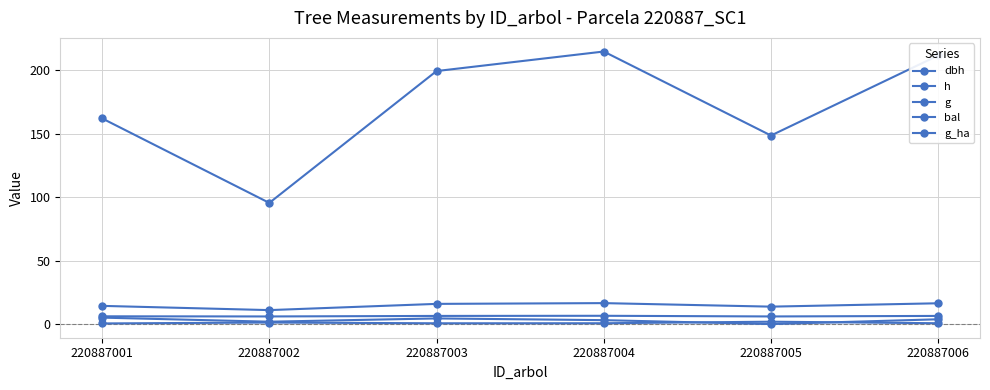

Which series has the widest spread of values?

g